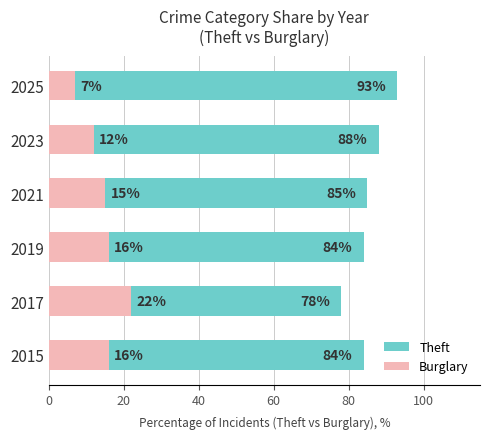

What is the maximum value shown in the chart?

93